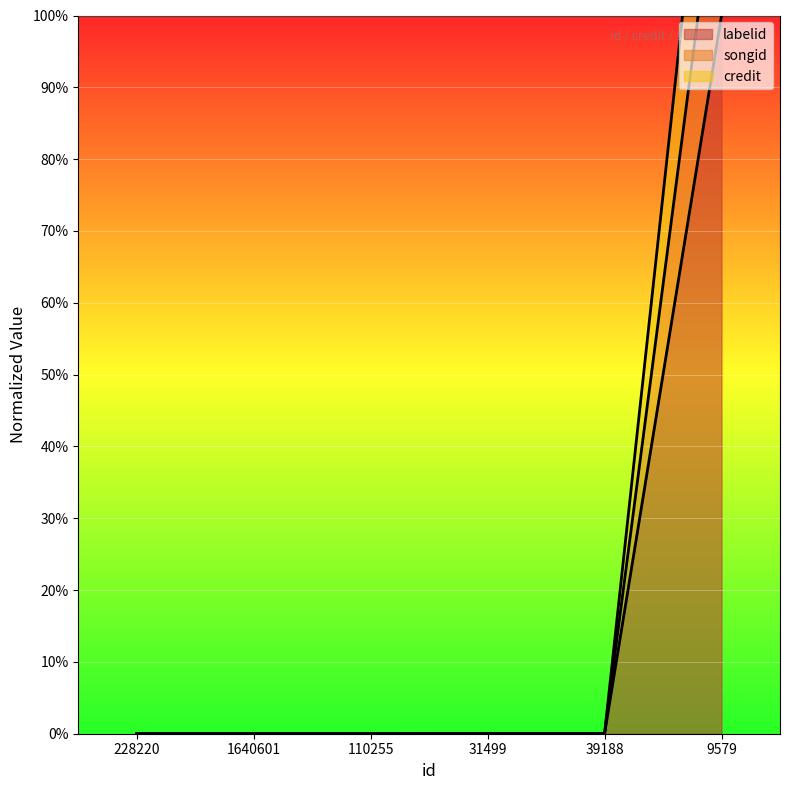

At 9579, list the series in order from largest to smallest.

credit, songid, labelid